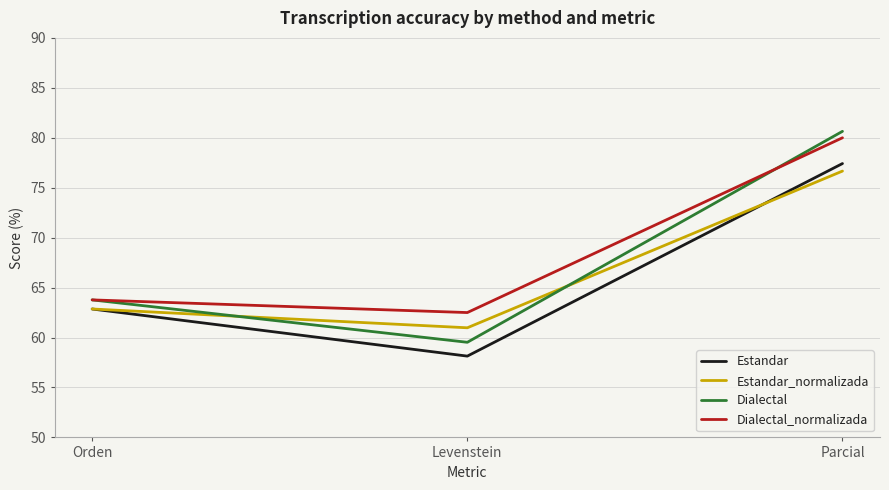

What is the difference between the highest and lowest values at Parcial?

4.0